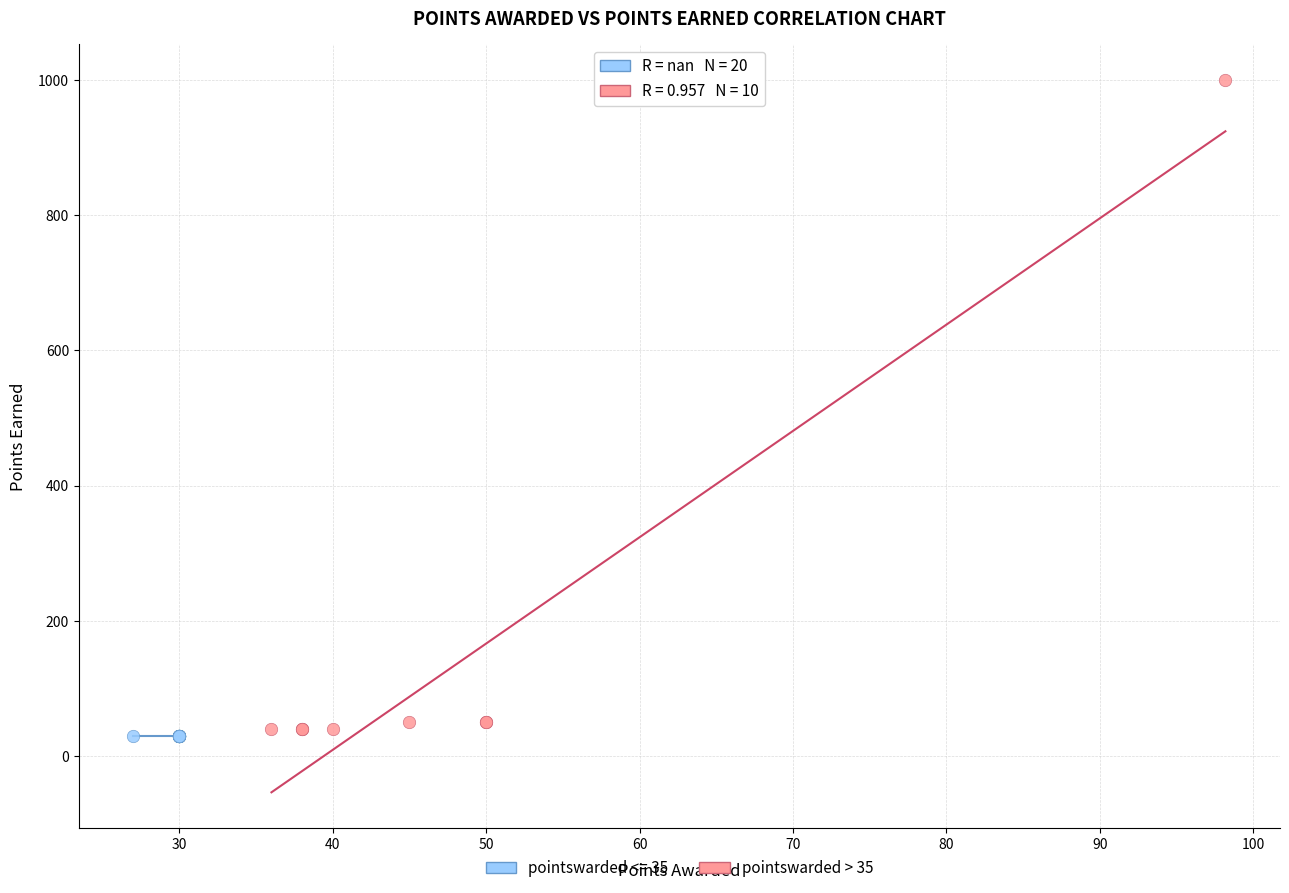

Which series contains the highest Y value?

pointswarded > 35